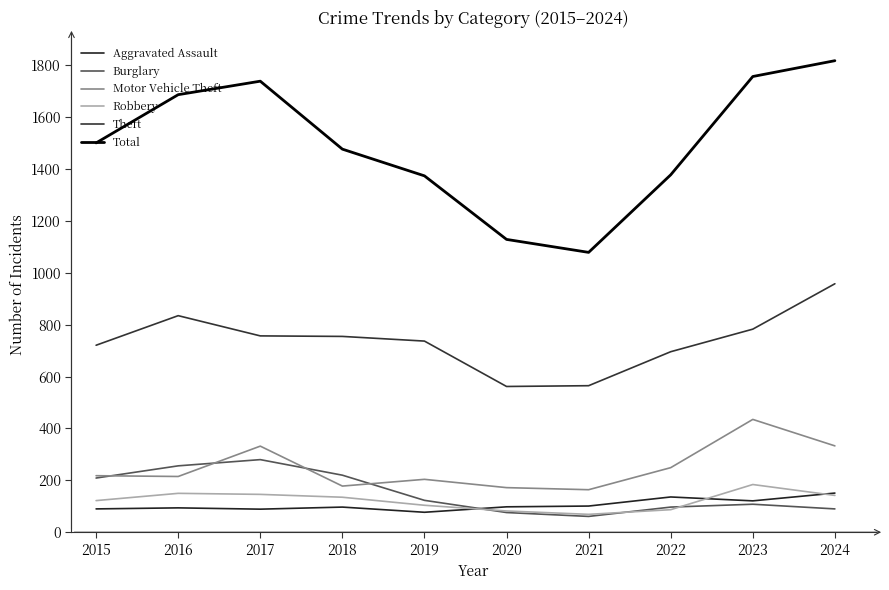

Which category has the lowest value in the Theft series?

2020